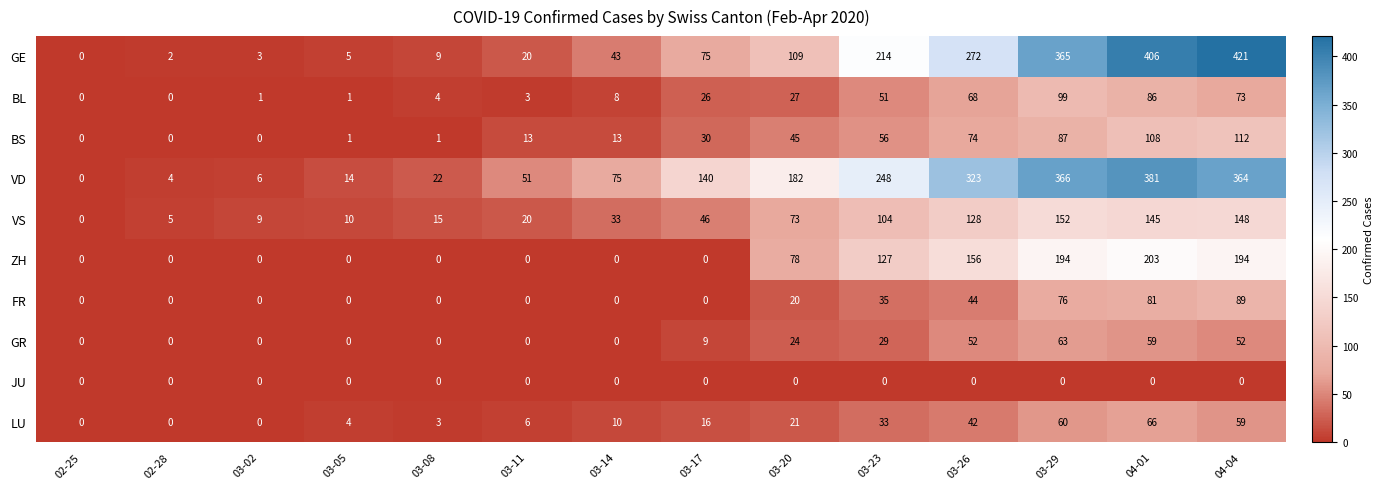

Which series has the largest total across all categories?

VD